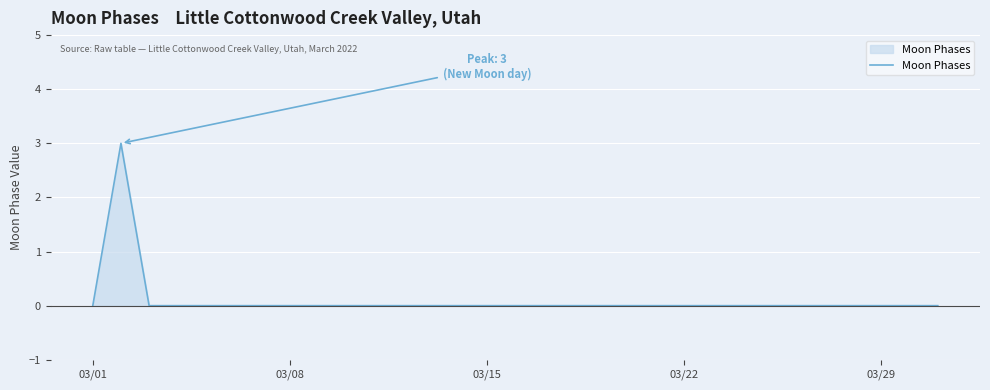

What is the difference between the maximum and minimum values?

3